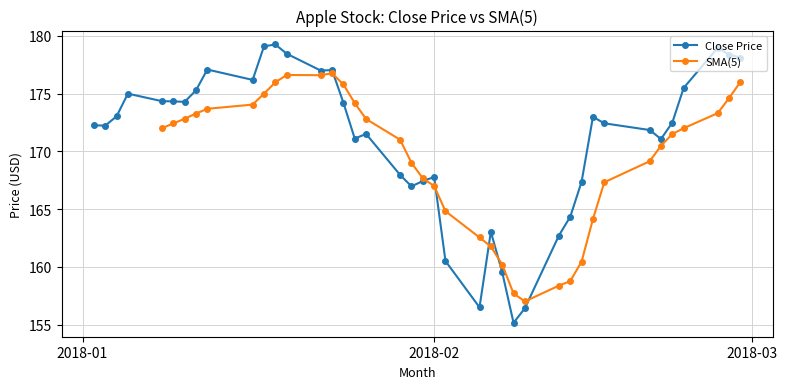

What is the value of the Close Price point at the 5th from the left?

174.4